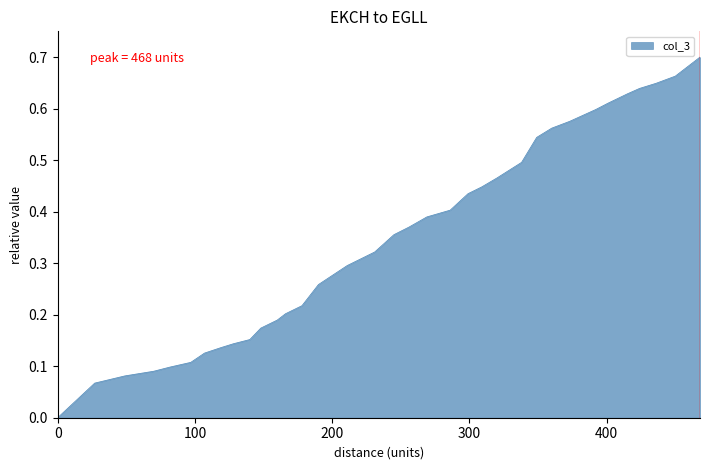

What is the greatest value displayed?

0.7